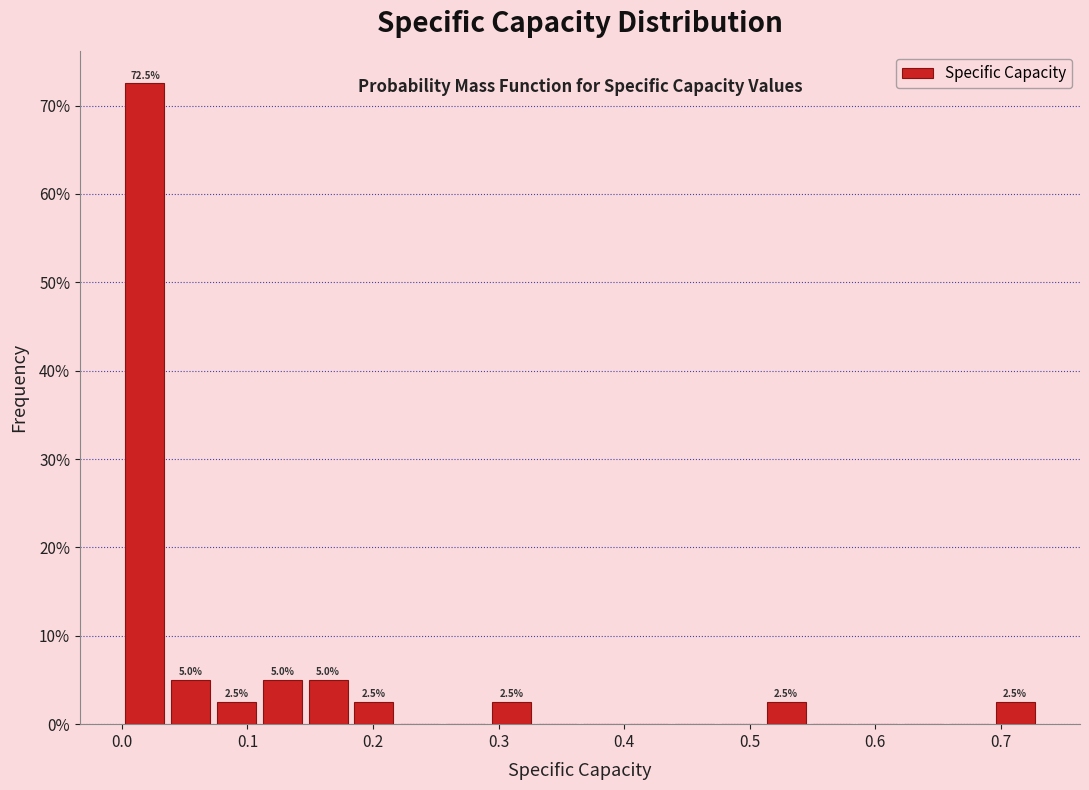

Around what value on the x-axis is the tallest bar? Give the approximate position of its centre, as read against the axis.

0.02